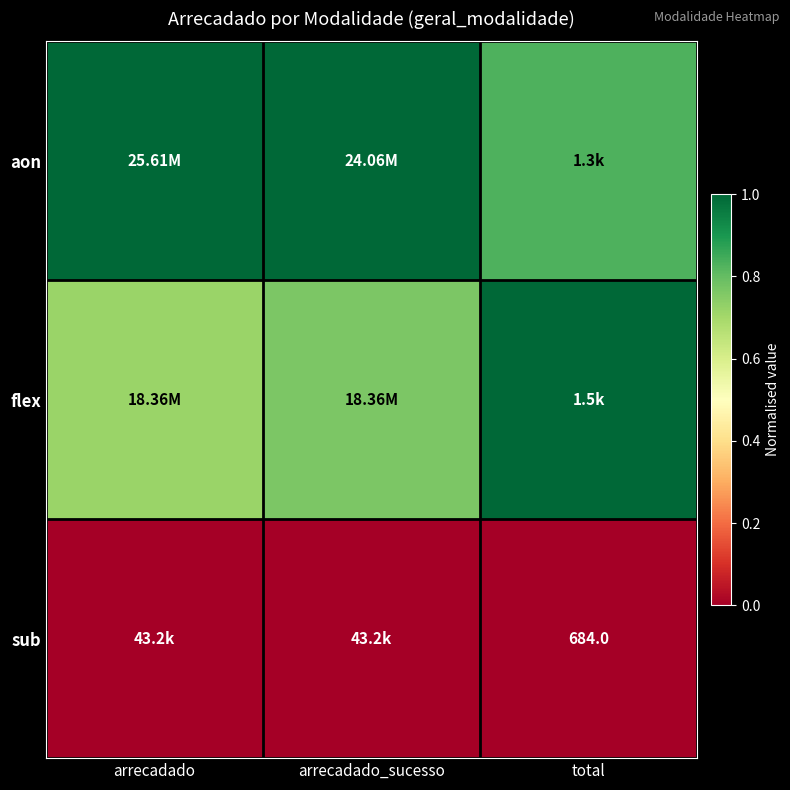

What is the greatest value displayed?

1.0